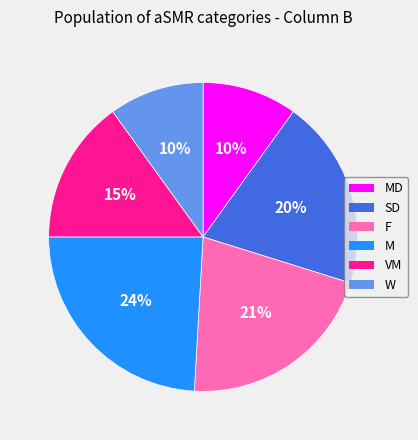

The F slice represents 21% of the pie. True or false?

True